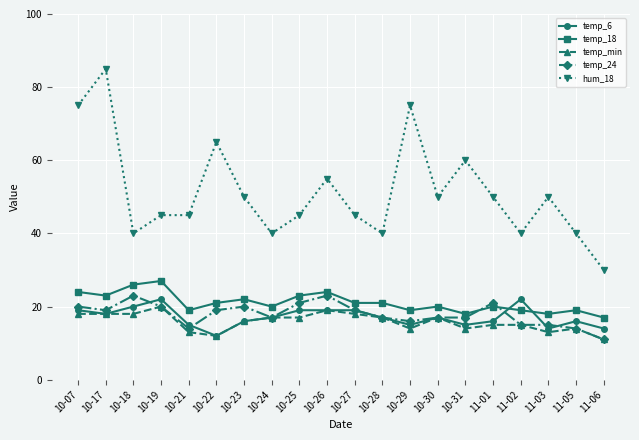

Is it true that temp_6 equals 26 at 10-29?

False